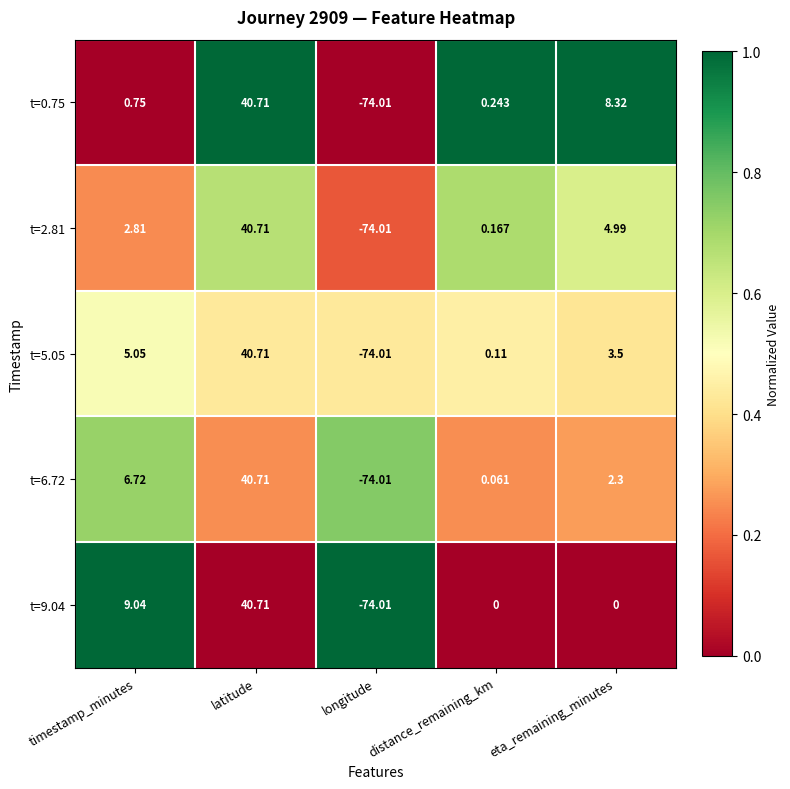

At which label does t=9.04 reach its peak?

latitude